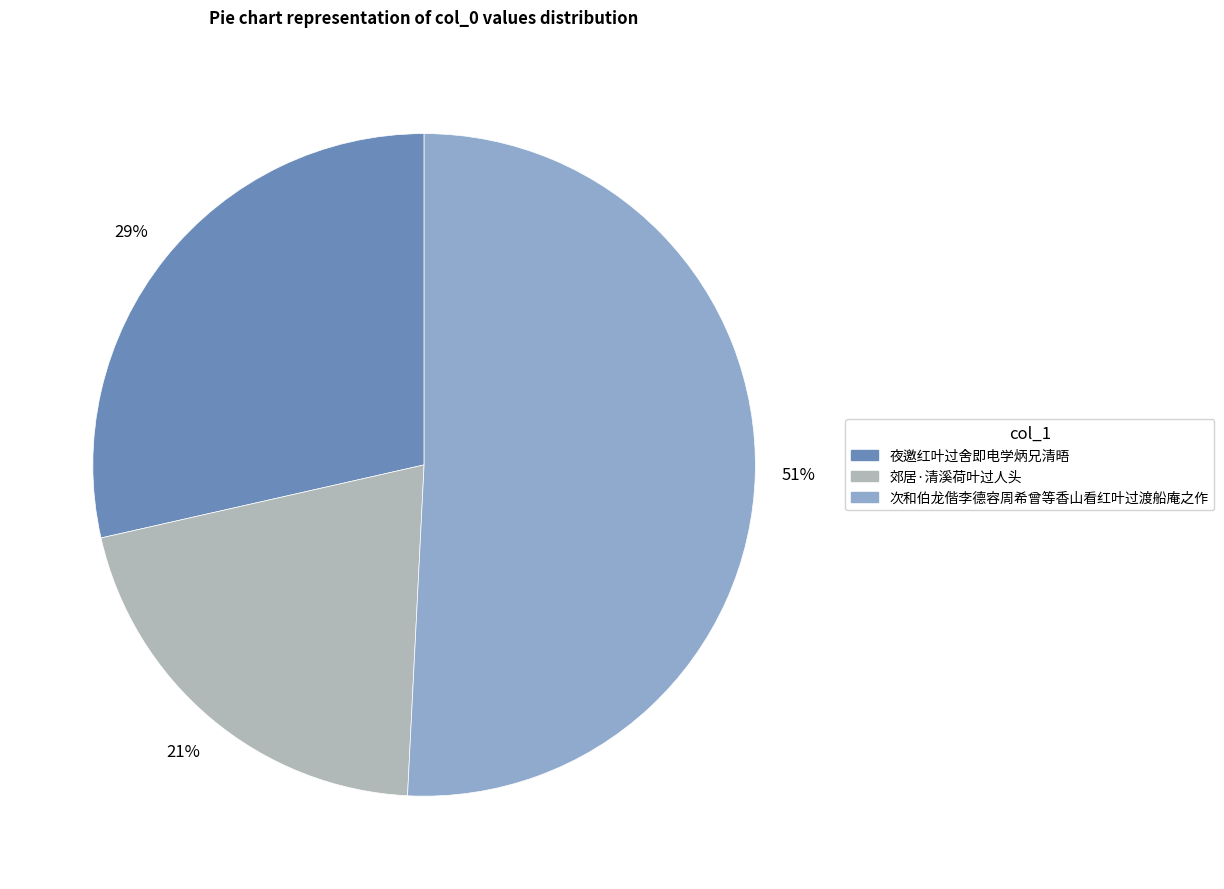

Is the sum of 次和伯龙偕李德容周希曾等香山看红叶过渡船庵之作 and 郊居·清溪荷叶过人头 greater than half?

Yes